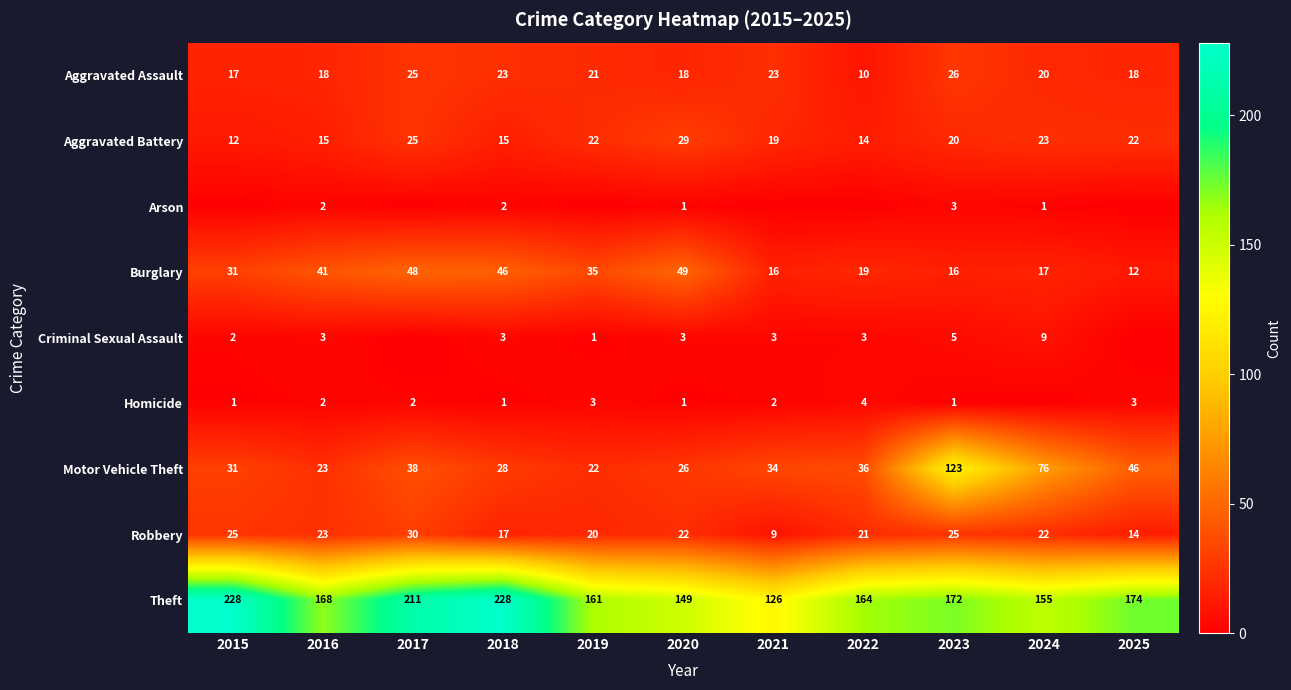

At which label is Motor Vehicle Theft closest to 72?

2024